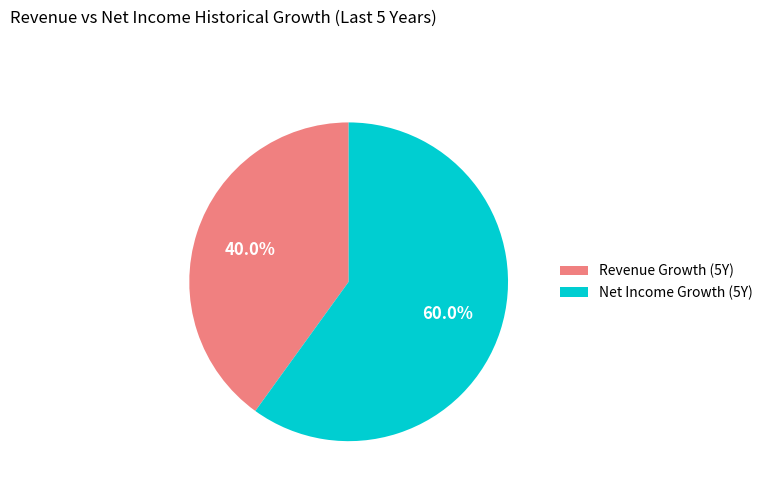

How many segments does this pie chart have?

2